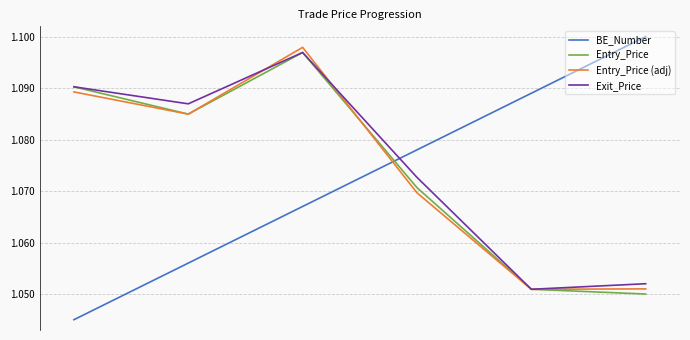

Which series ends up on top after the final intersection of BE_Number and Entry_Price (adj)?

BE_Number